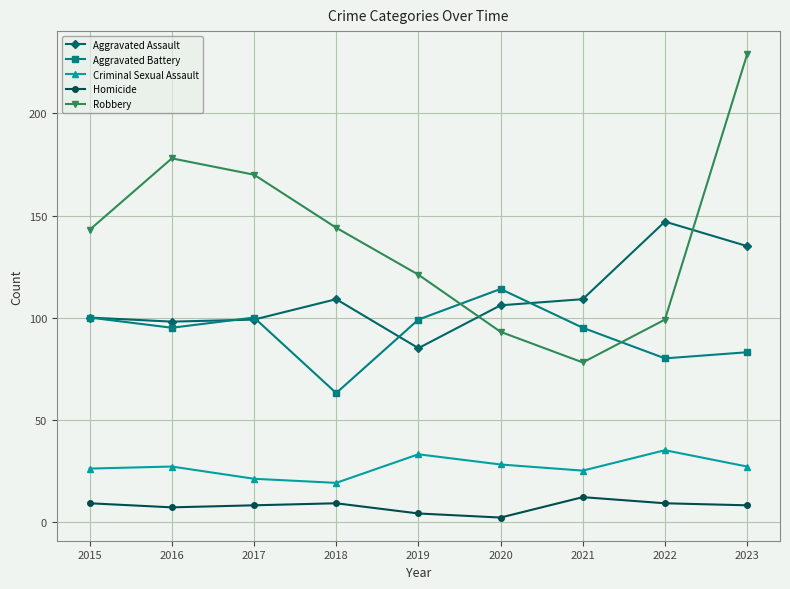

How many values in the Criminal Sexual Assault series are below 27?

4